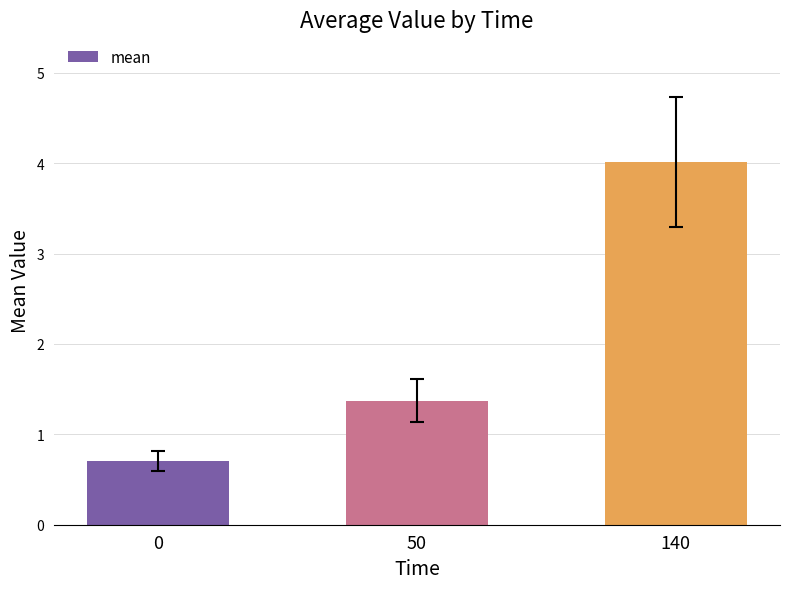

What is the value of the 1st bar from the left?

0.7